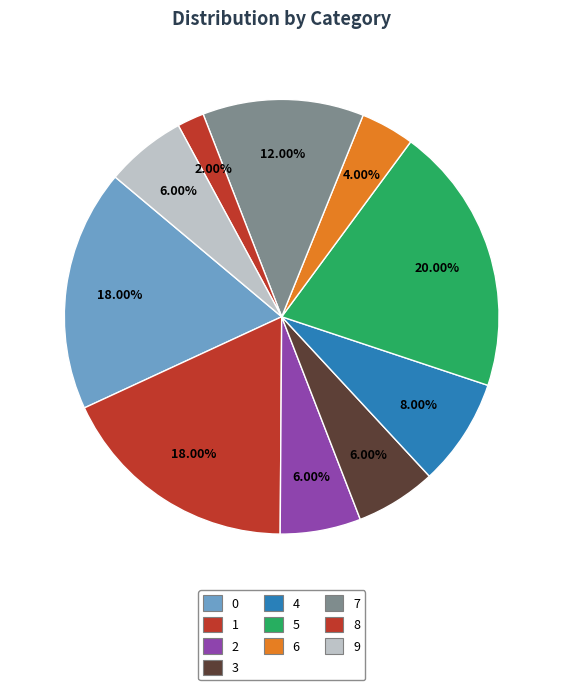

To the nearest percent, what is the combined percentage of 0 and 9?

24%